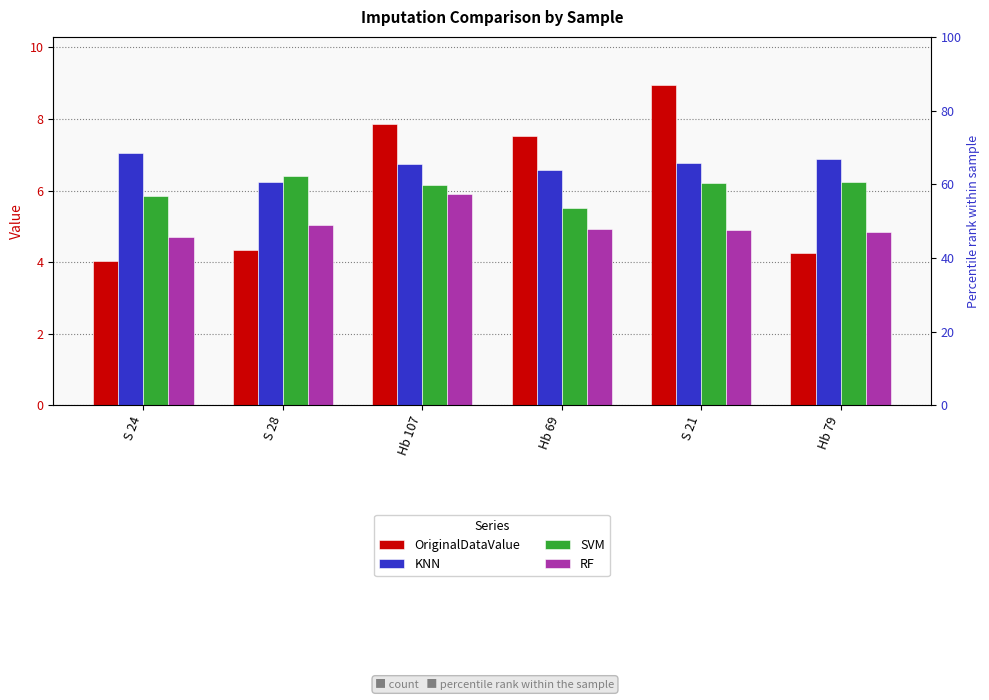

Read the RF value at Hb 69.

4.9